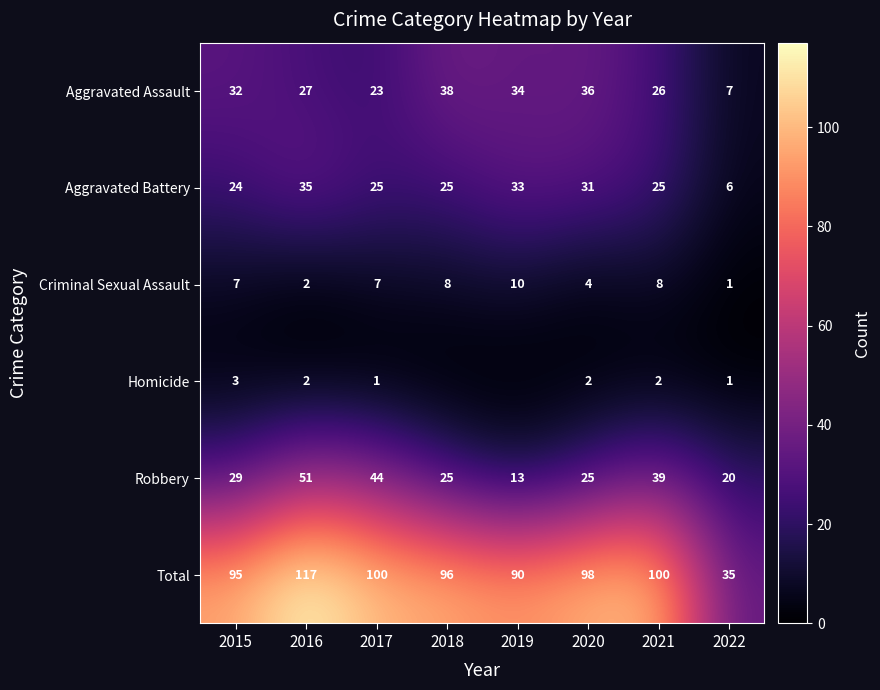

Which category has the highest value across all series?

2016